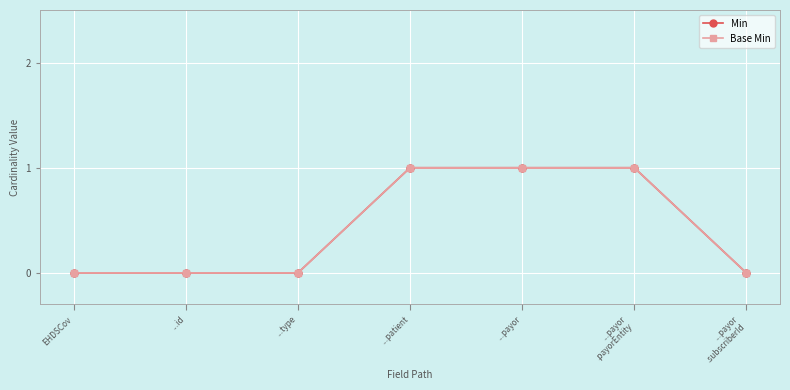

What is the label of the 3rd point from the right?

...payor